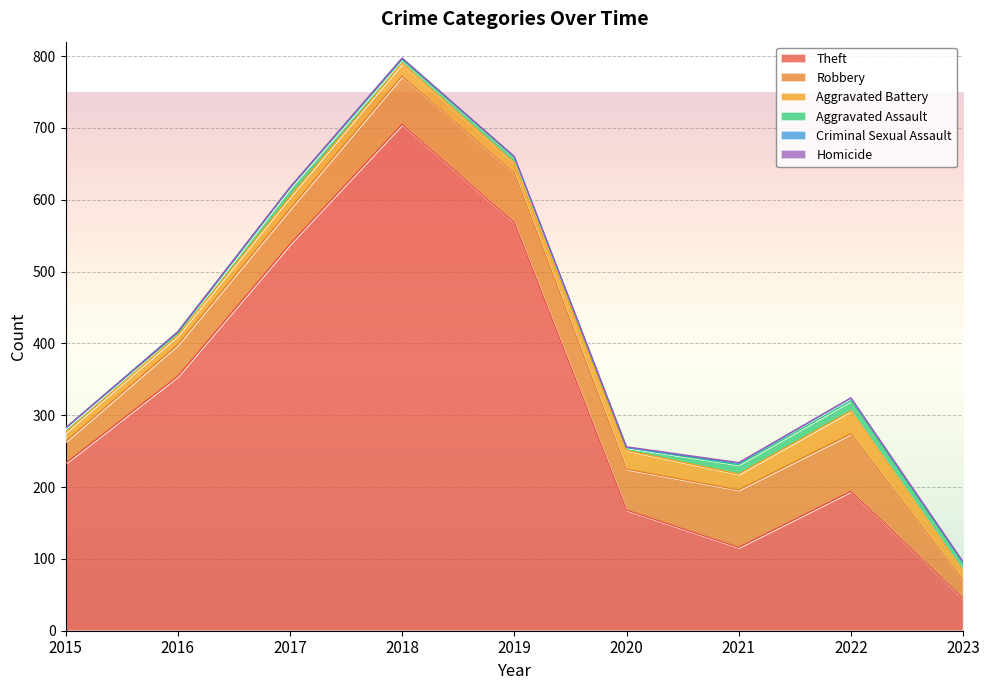

List the series in order of their peak value, lowest first.

Homicide, Criminal Sexual Assault, Aggravated Assault, Aggravated Battery, Robbery, Theft